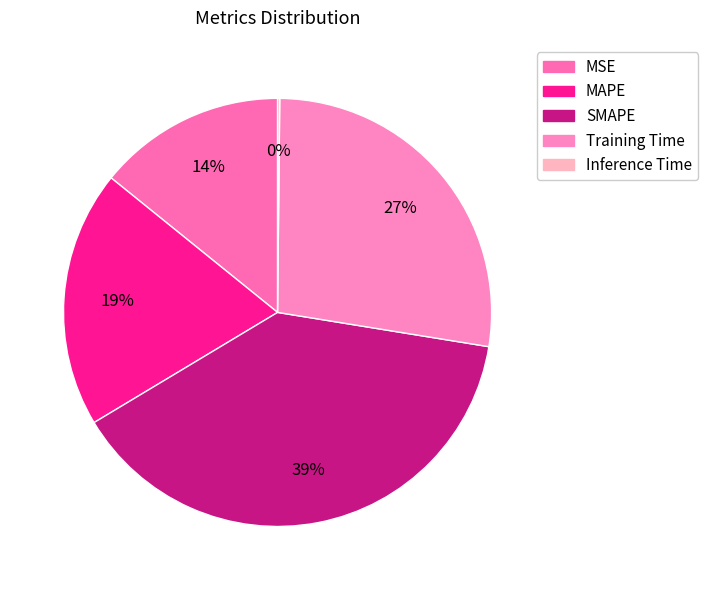

Is it true that Inference Time is 0% of the pie?

True